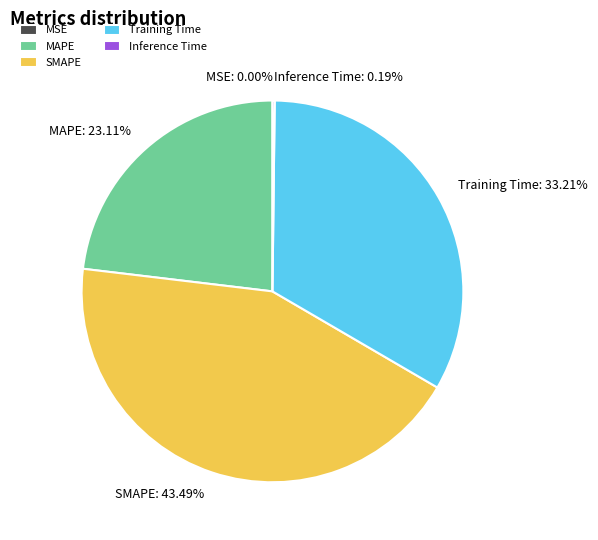

Which slice is the largest?

SMAPE